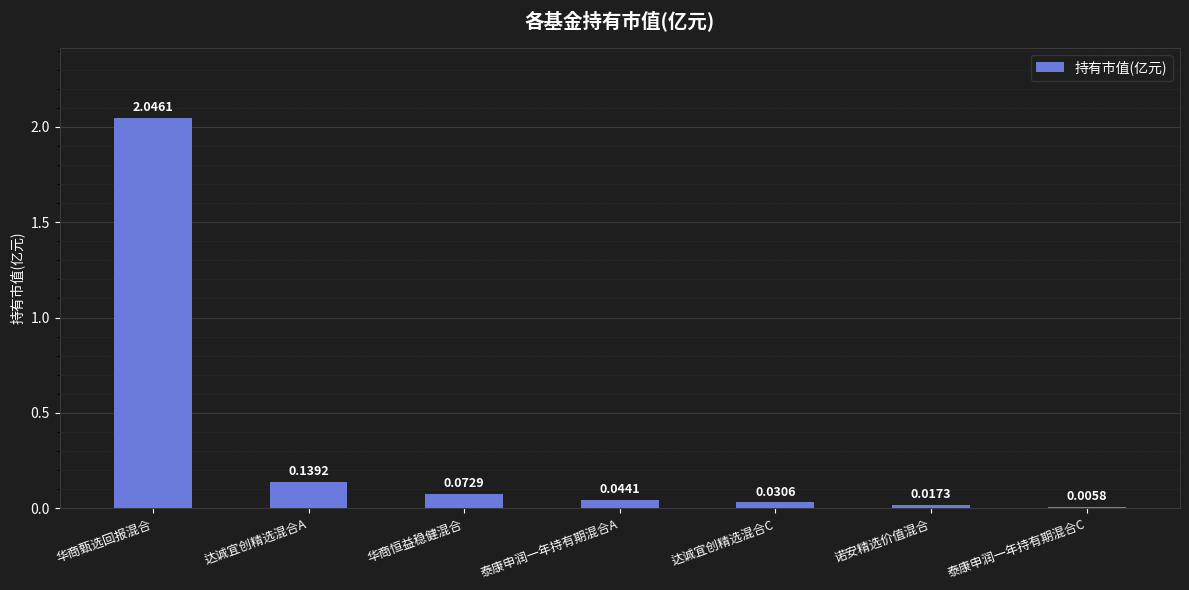

Which category has the highest value across all series?

华商甄选回报混合